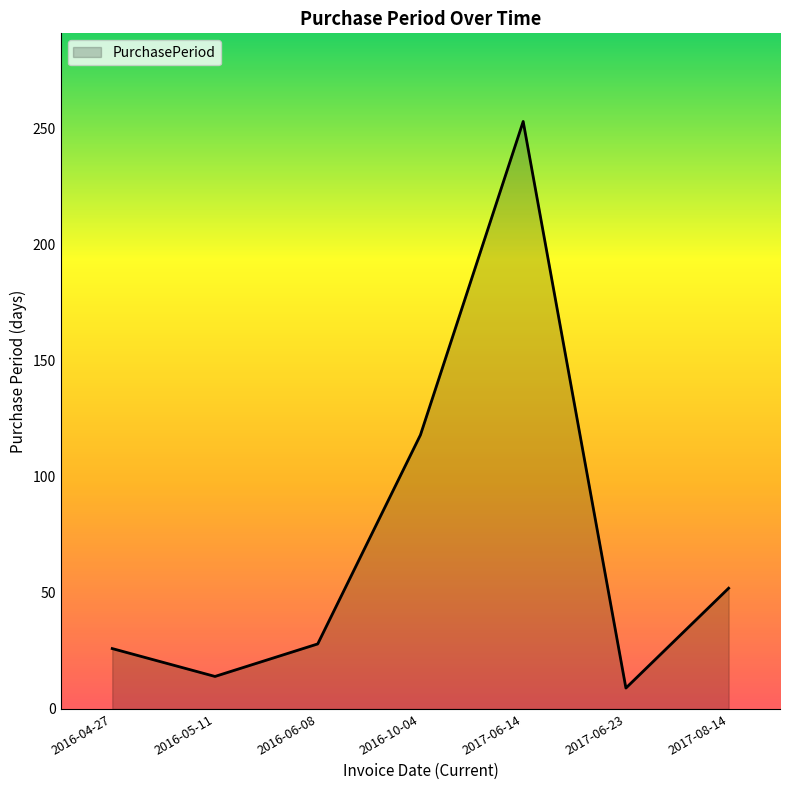

Reading left to right, what are all the values shown in this chart?

26	14	28	118	253	9	52